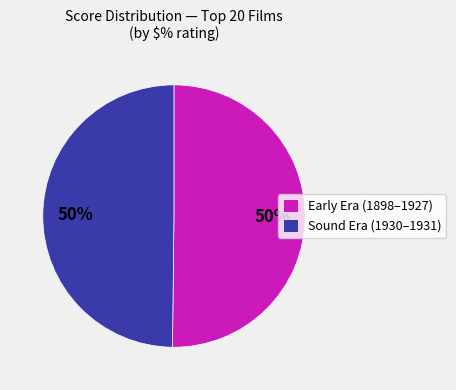

To the nearest percent, what is the combined percentage of Early Era (1898–1927) and Sound Era (1930–1931)?

100%